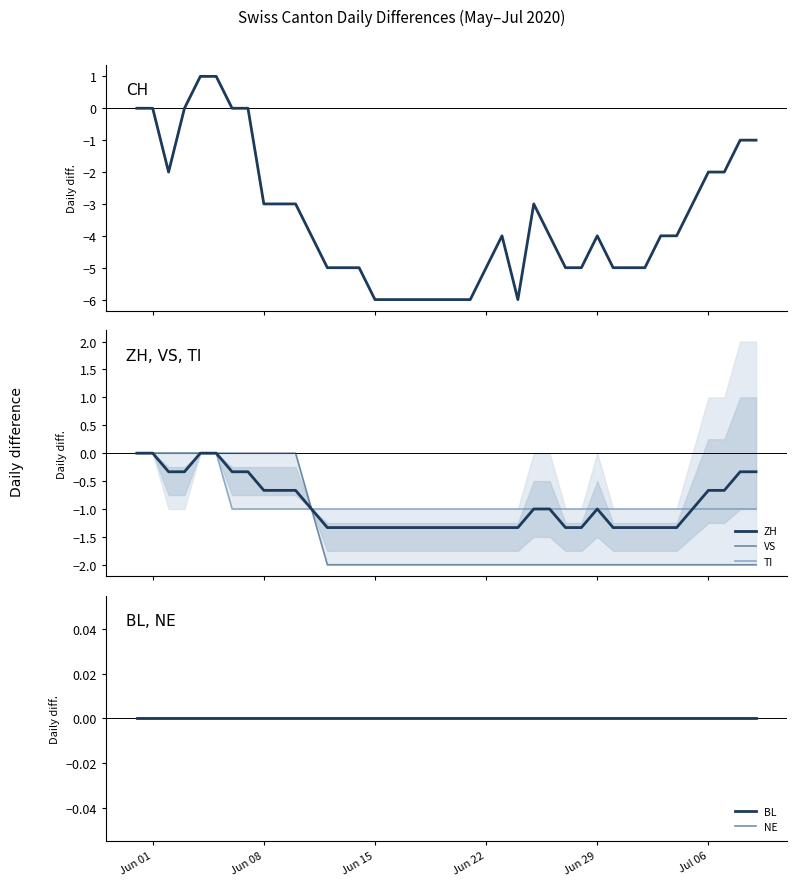

What is the maximum value shown in the chart?

1.0